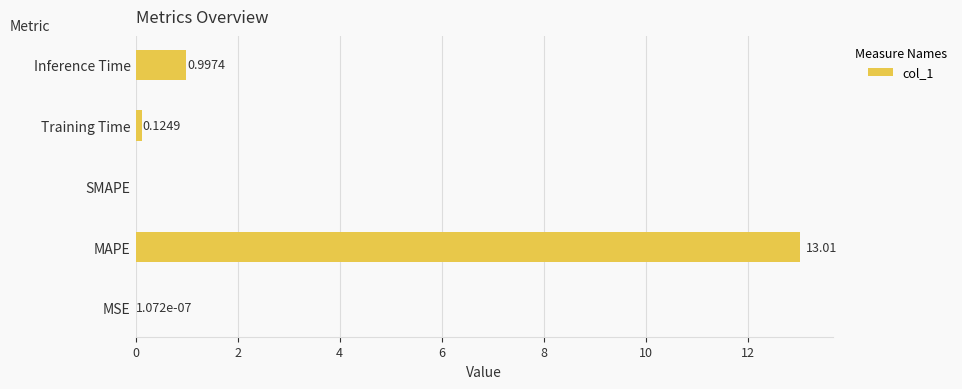

What is the sum of the values at Inference Time and MAPE?

14.0